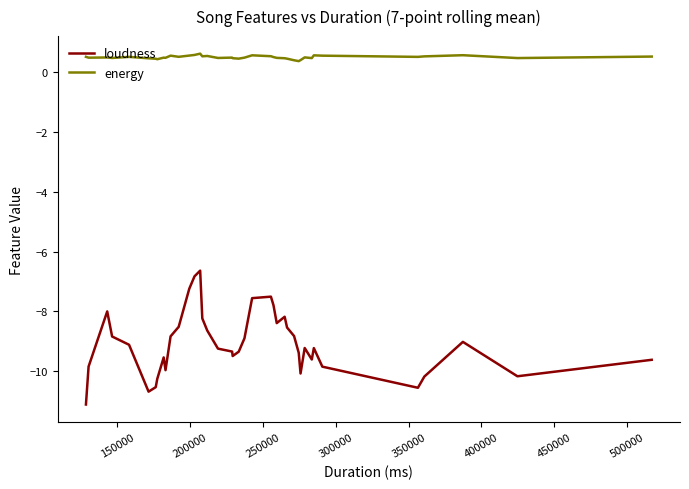

True or false: loudness and energy intersect in this chart.

False